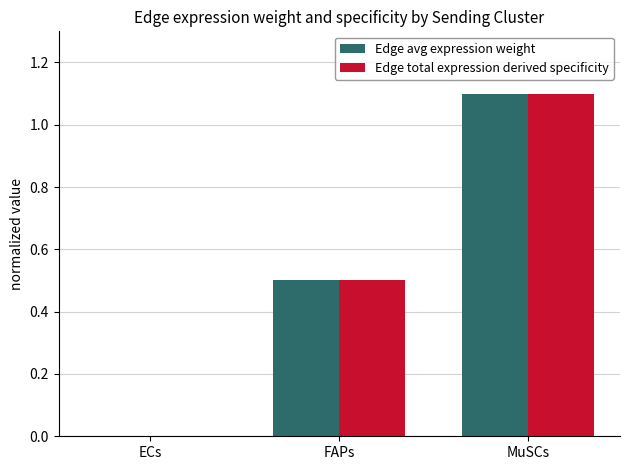

The Edge total expression derived specificity series shows -0.7 at ECs. True or false?

False